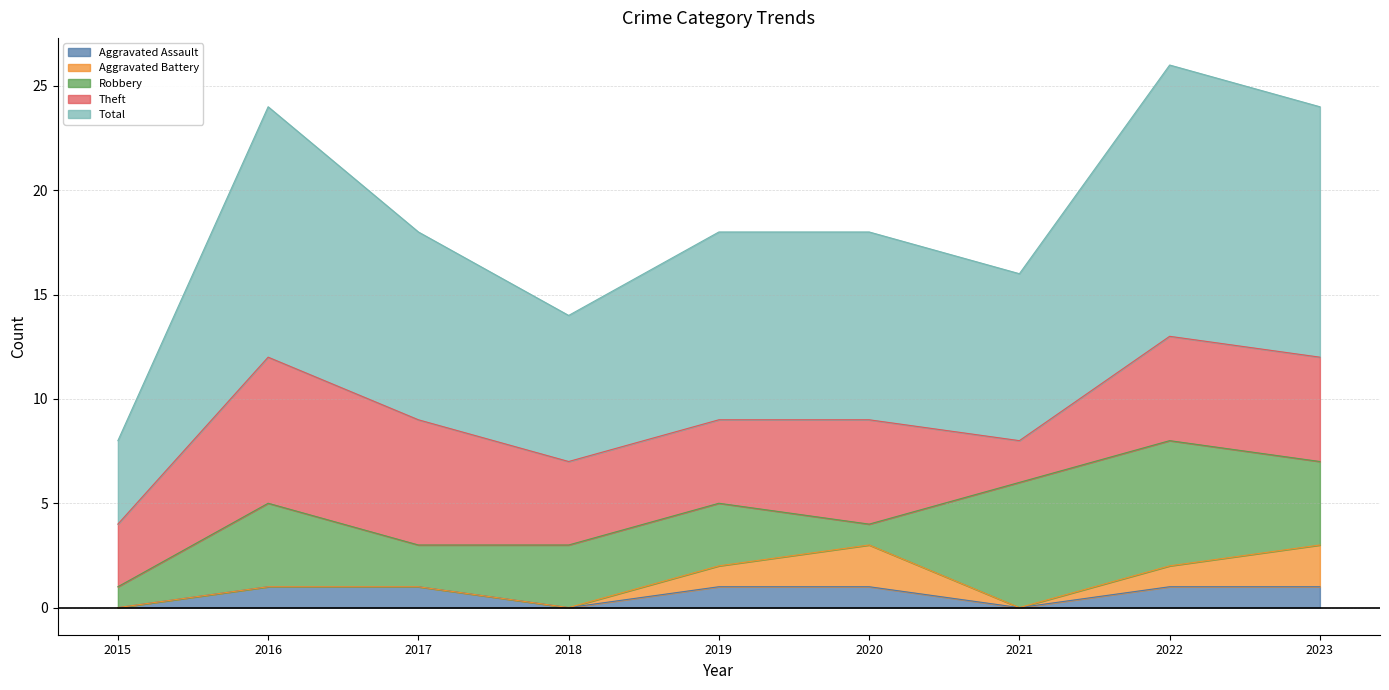

Does the chart display data point markers on the line(s)?

No